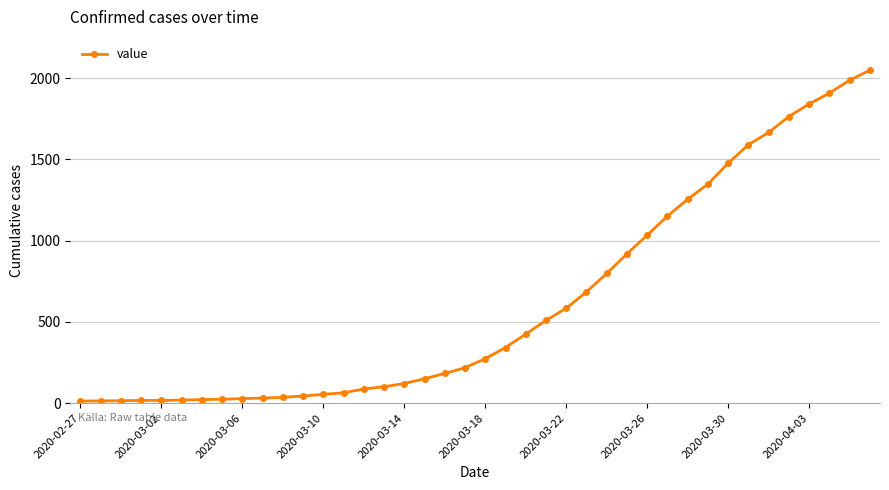

What is the maximum value shown in the chart?

2049